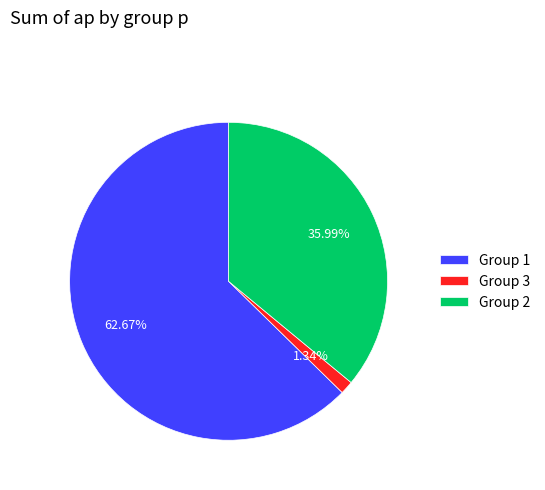

Between Group 2 and Group 3, which is larger?

Group 2